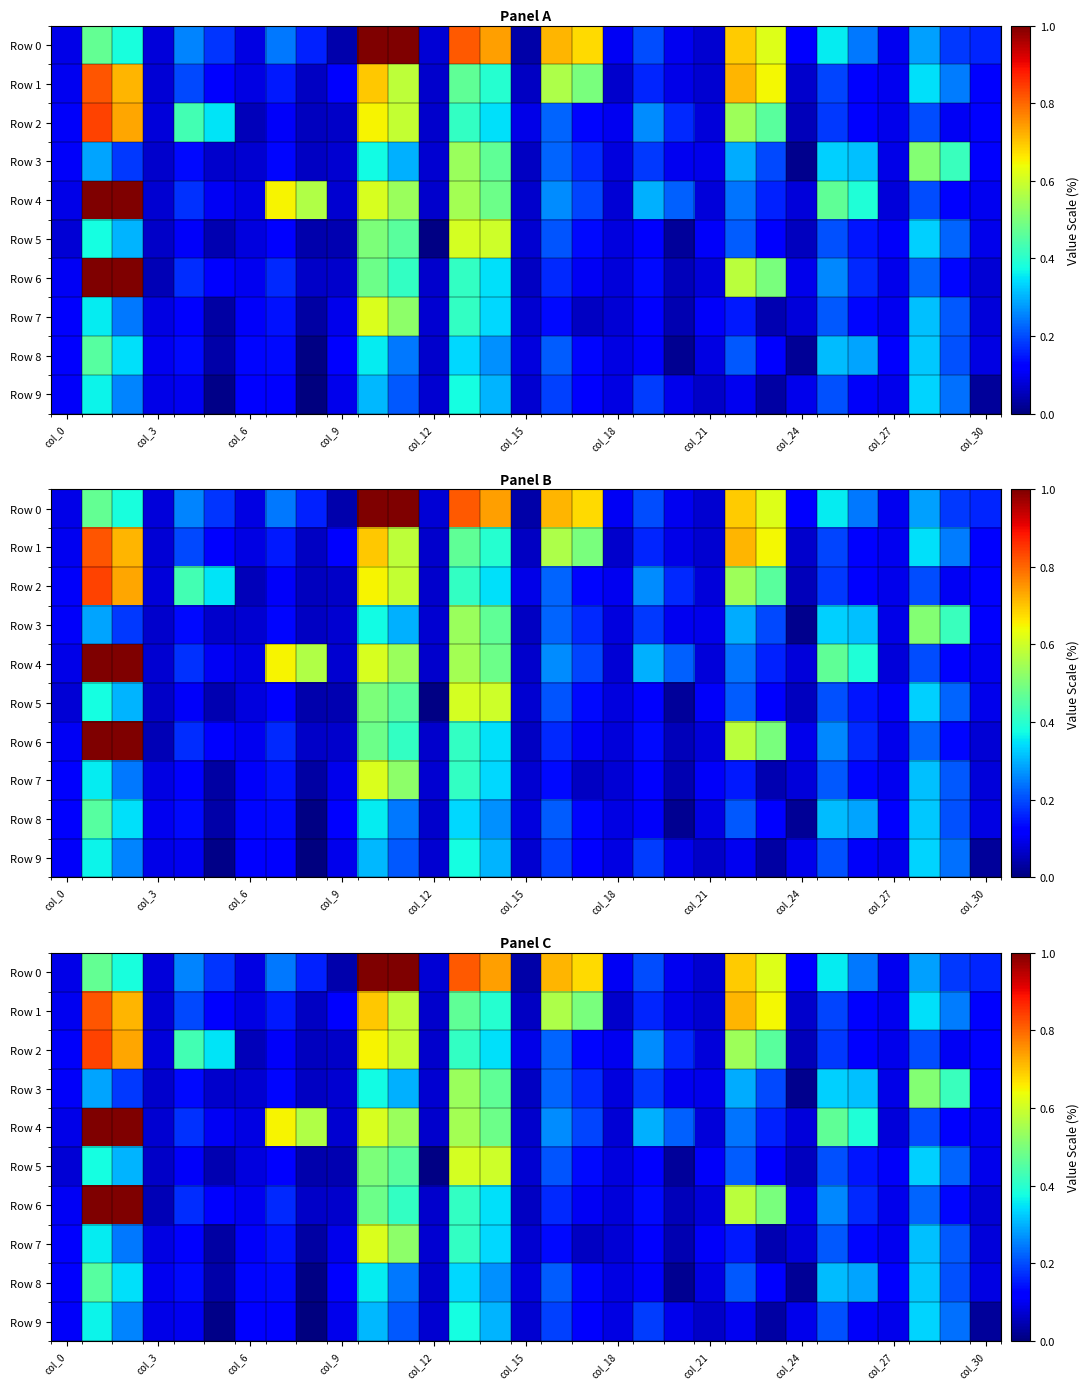

At how many categories does at least one series exceed 0?

31